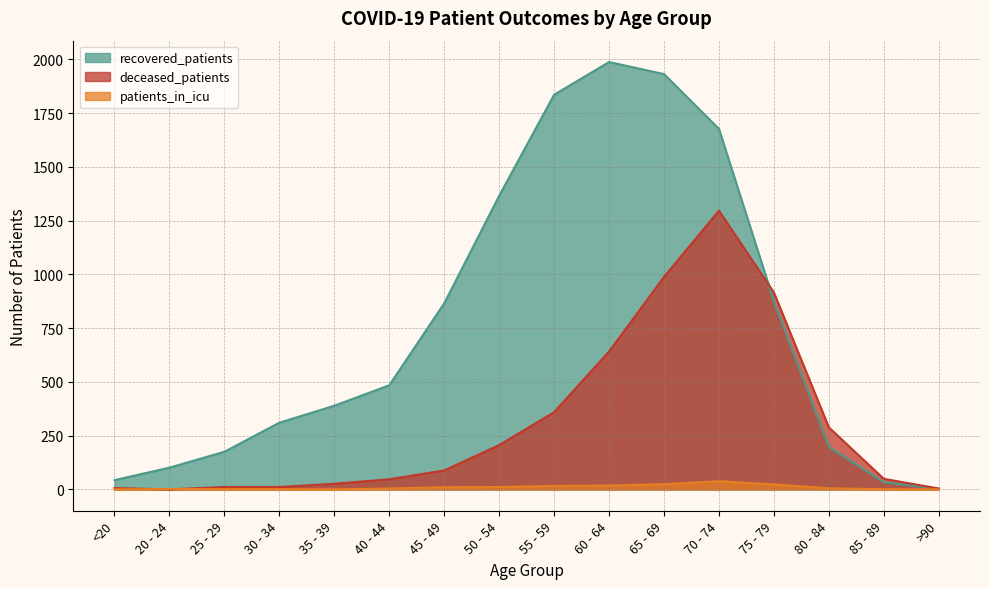

The value of patients_in_icu at 50 - 54 is 19. True or false?

False